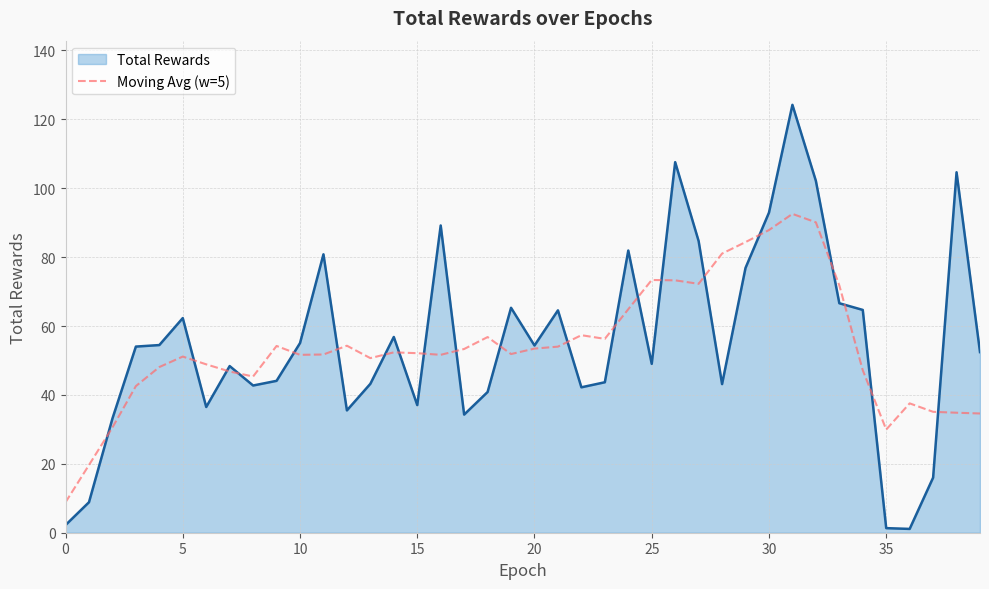

What is the maximum value for Moving Avg (w=5)?

92.6